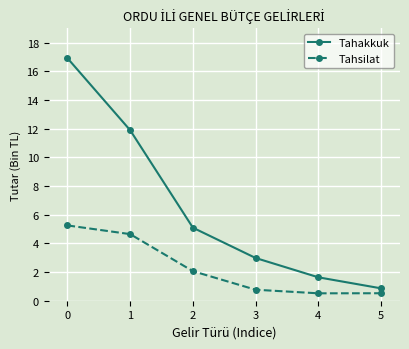

What are all the series names shown in the legend?

Tahakkuk, Tahsilat